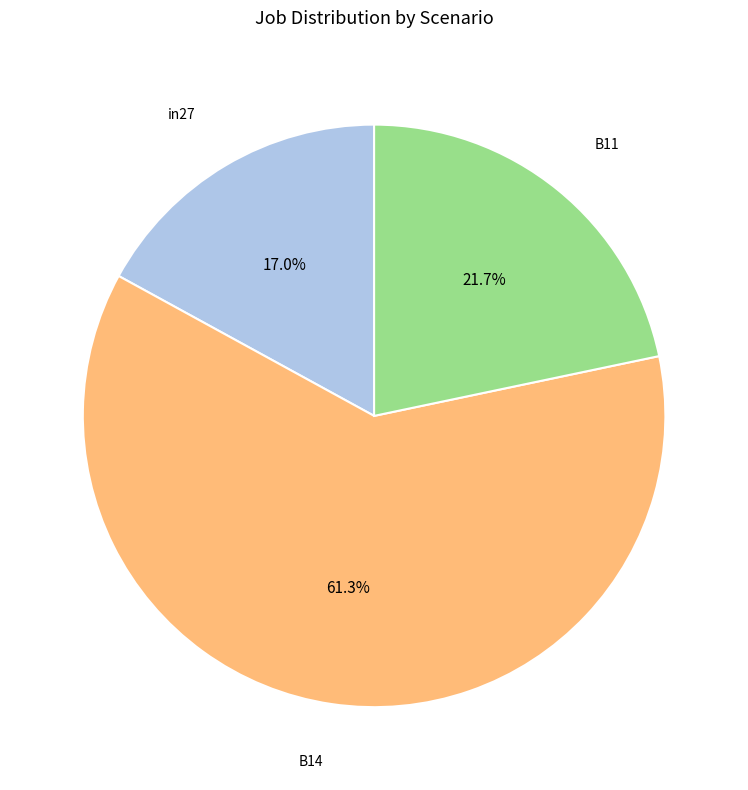

How many segments does this pie chart have?

3